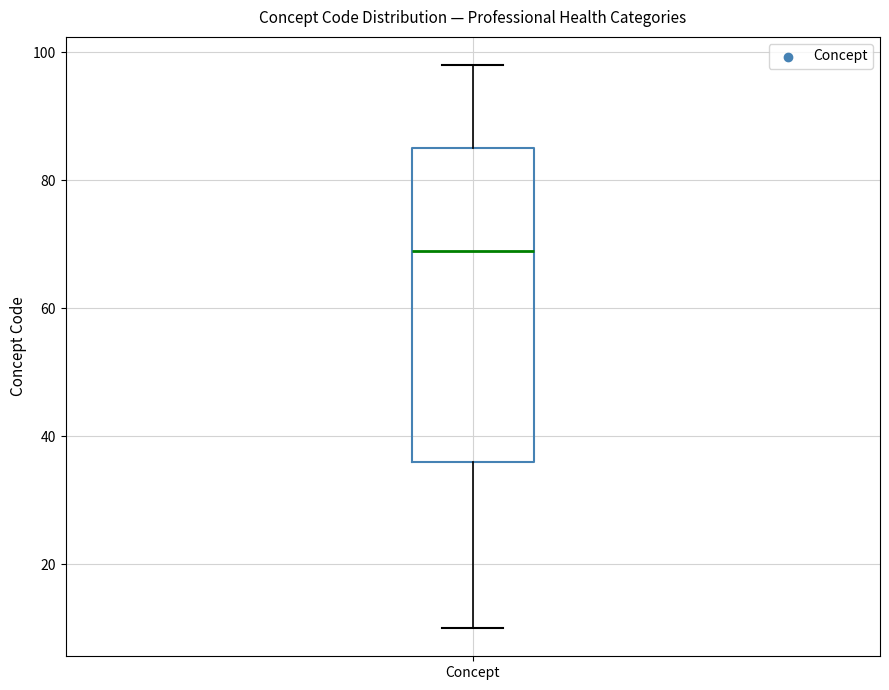

Read this box plot against the y-axis: the position of the median line, the range covered by the box, and the ends of both whiskers. The values are not printed on the chart, so give them approximately, as read against the axis.

median 70, box 36 to 86, whiskers 10 to 98